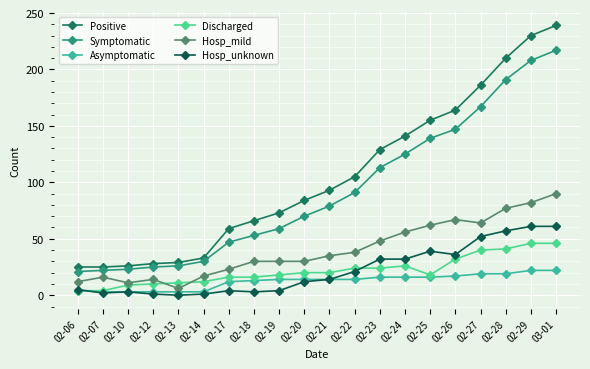

Does the chart display data point markers on the line(s)?

Yes